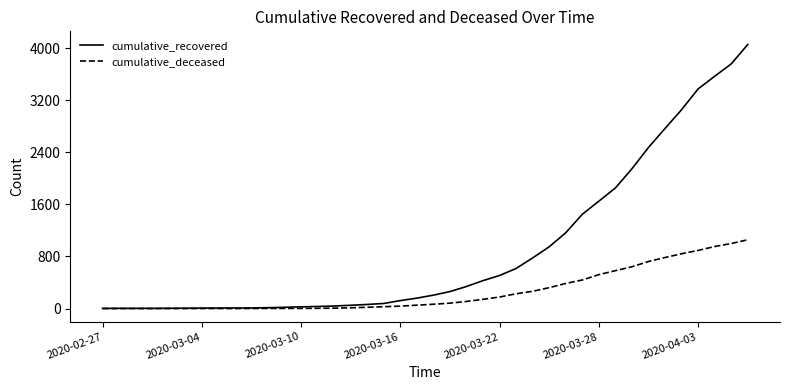

What is the highest value of the cumulative_deceased series?

1057